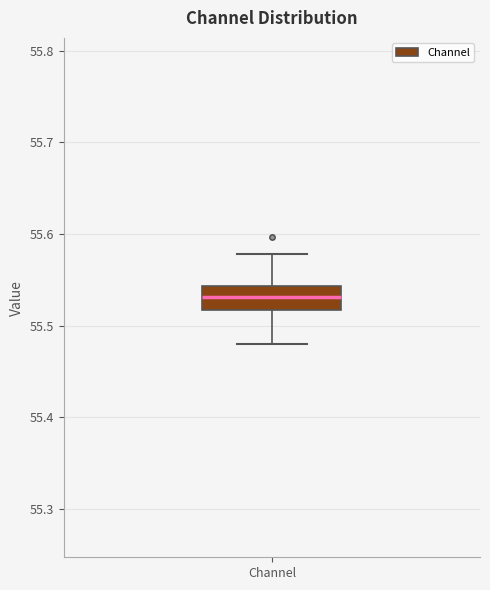

Transcribe this box plot: give where the median line is, the range the box spans, and where the two whiskers end, as read against the y-axis. The values are not printed on the chart, so give them approximately, as read against the axis.

median 55.53, box 55.52 to 55.54, whiskers 55.48 to 55.58